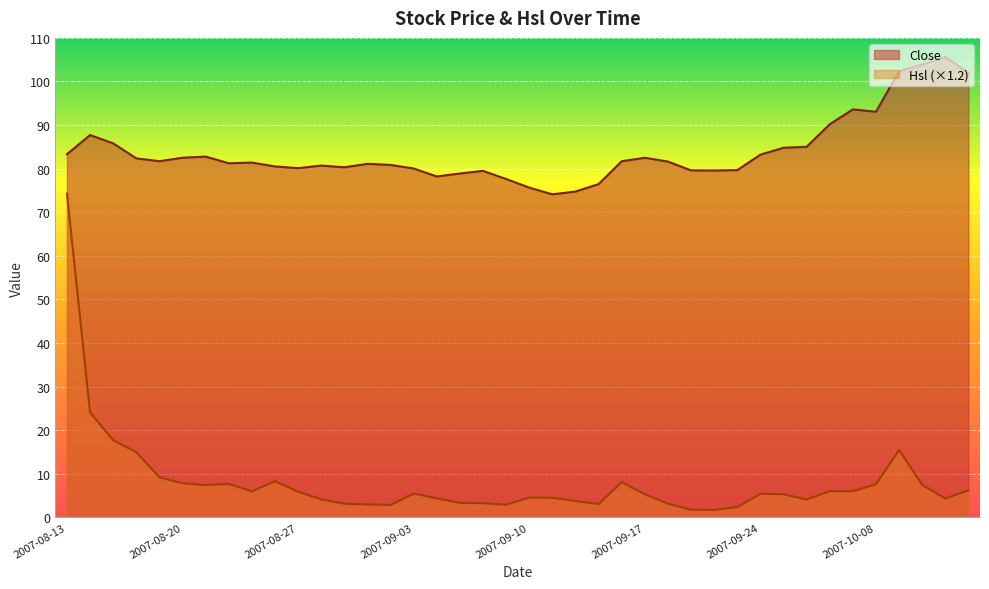

How many data points does each series have?

40